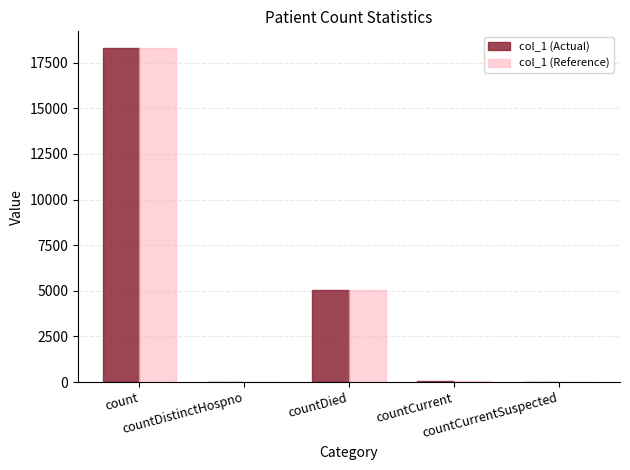

How many data points does each series have?

5